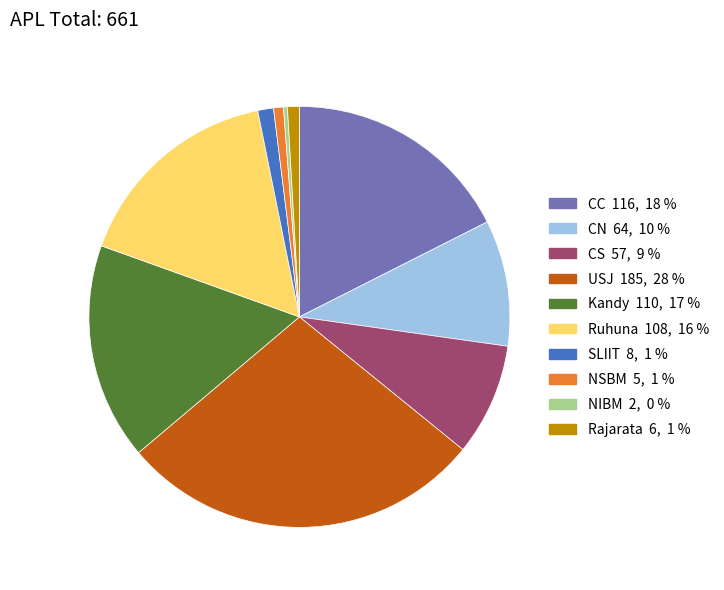

Which slice is the largest?

USJ